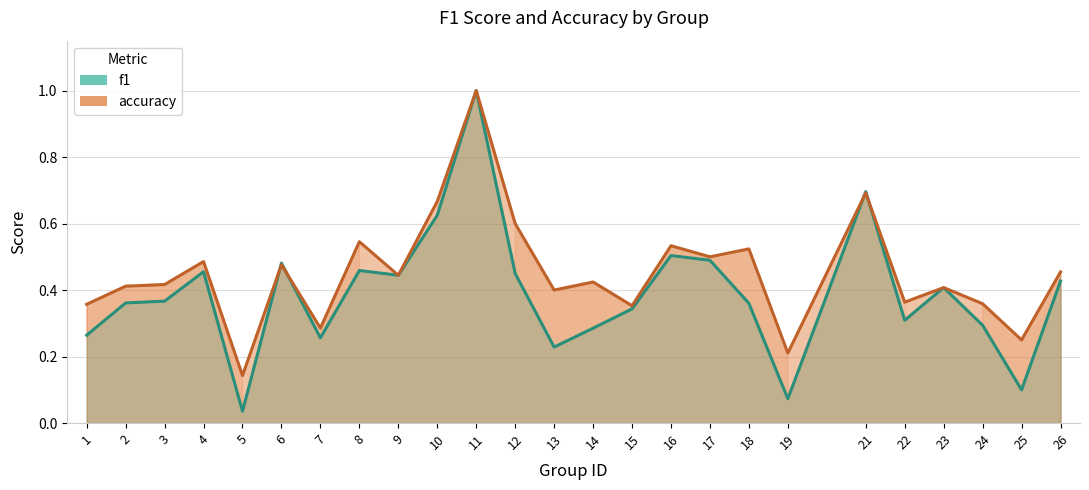

True or false: accuracy has a value of 0.2 at 1.

False